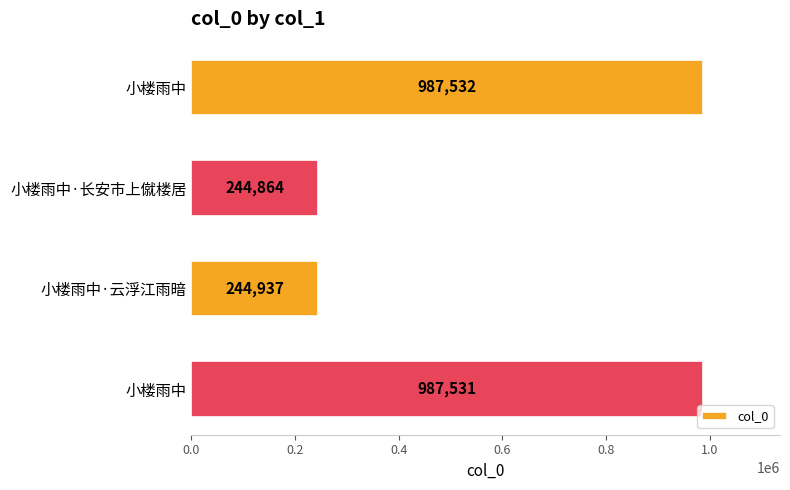

How many series are shown in this chart?

1